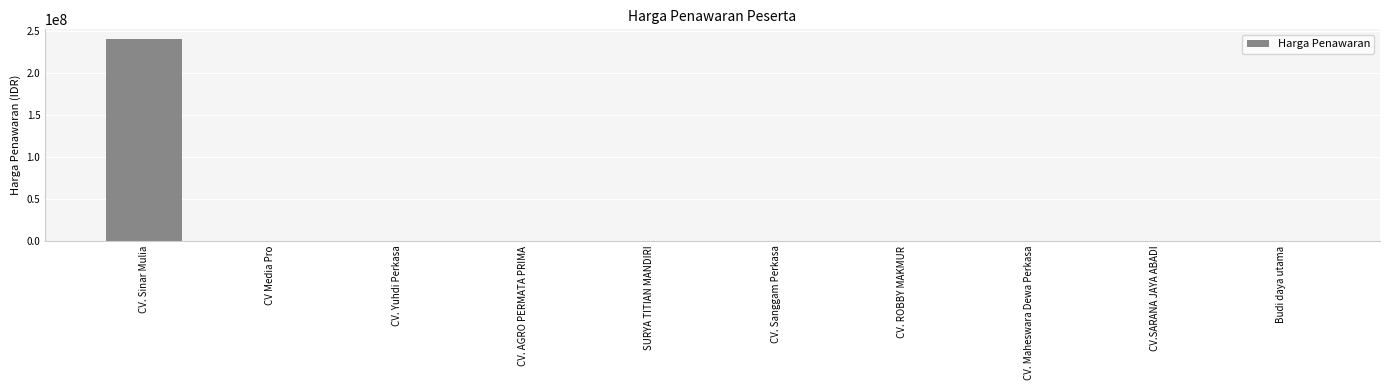

Reading left to right, list all the values displayed in this chart.

239760000	0	0	0	0	0	0	0	0	0